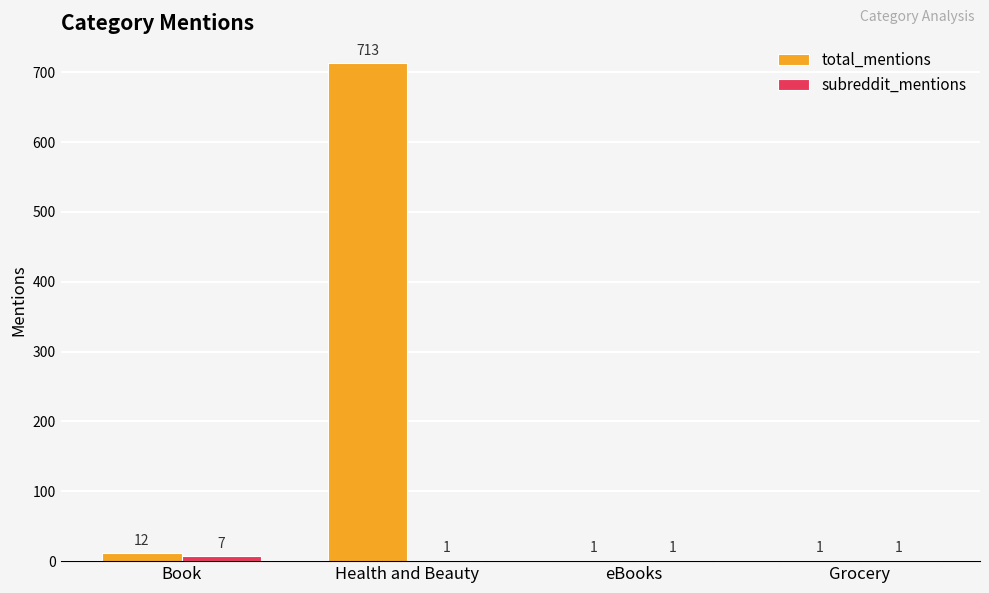

Which series changed the most between Health and Beauty and Grocery?

total_mentions